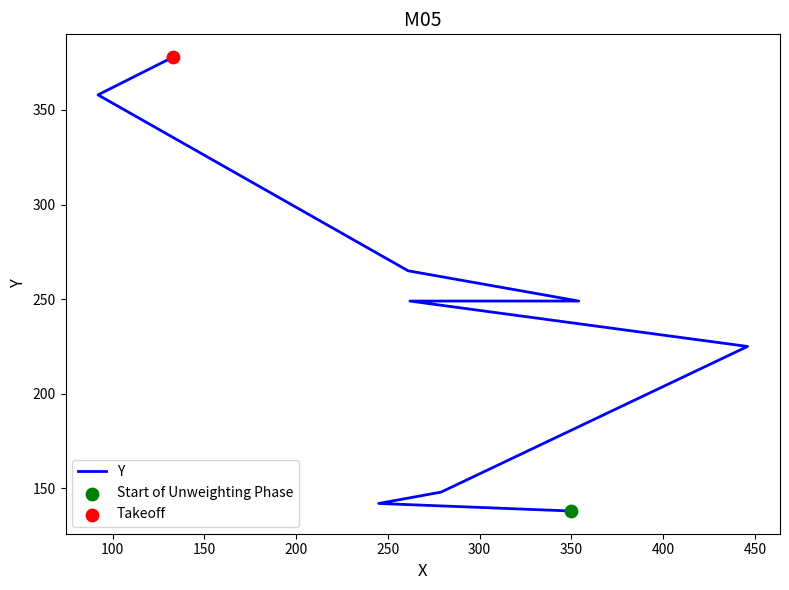

What is the change in value from 150 to 400?

+210